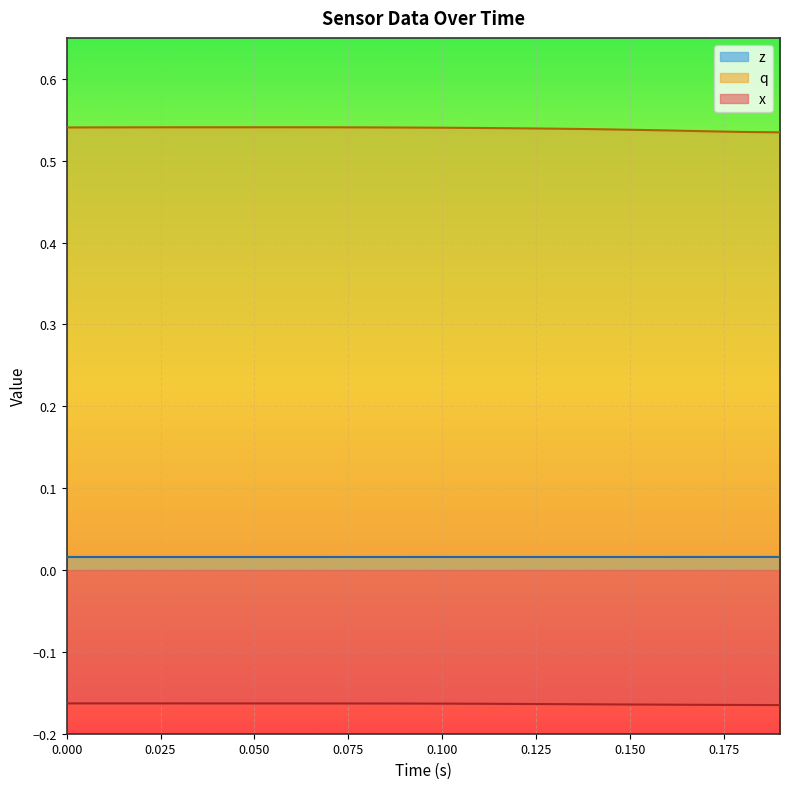

Which series has the largest total across all categories?

q